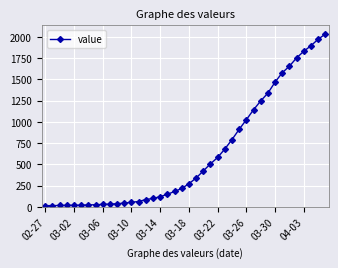

What is the sum of all values?

24656